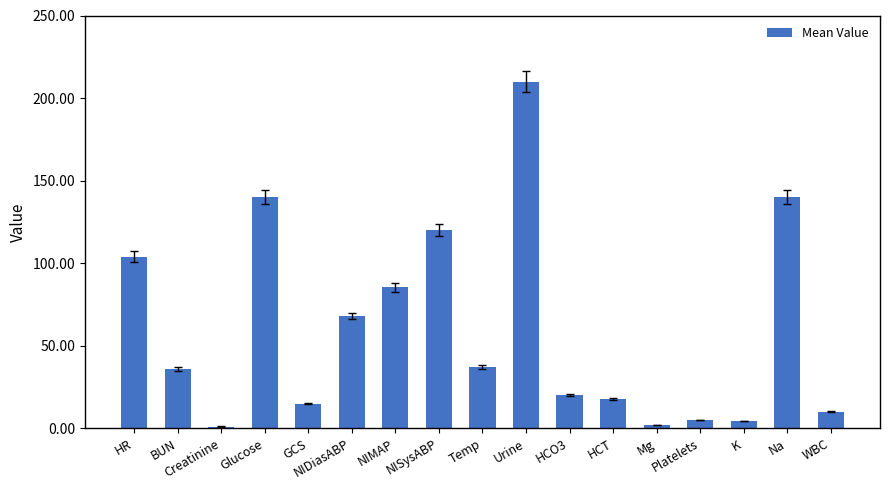

Approximately how many times larger is the value at Glucose compared to Creatinine?

127.3